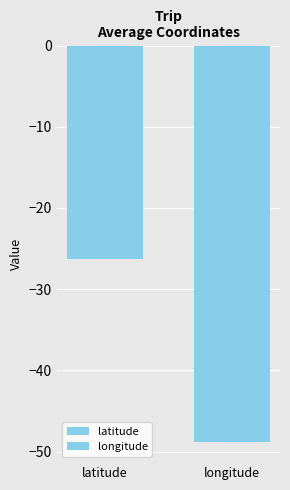

Which has a higher value, latitude or longitude?

latitude